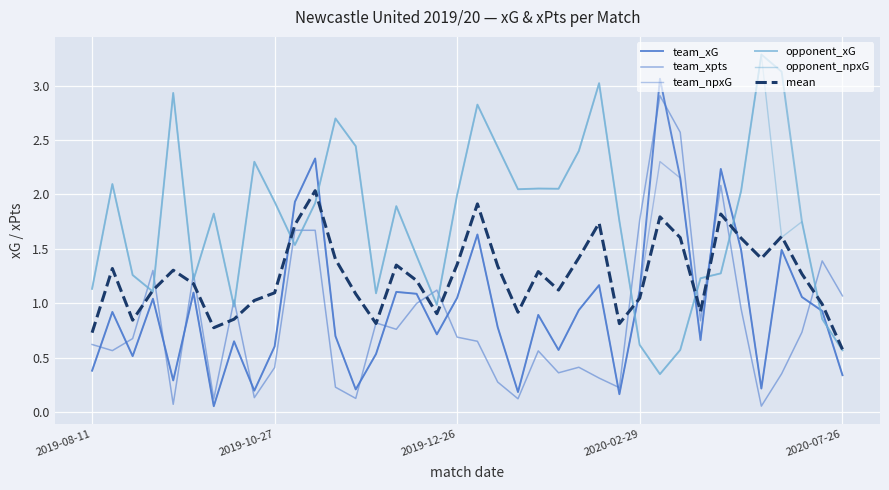

How many categories are shown in the chart?

38